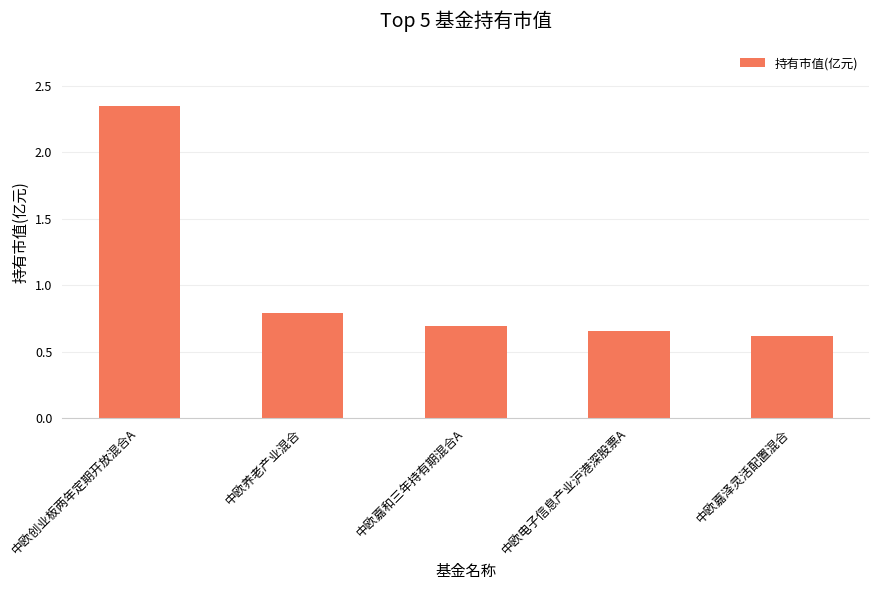

Which label corresponds to the largest value in the chart?

中欧创业板两年定期开放混合A